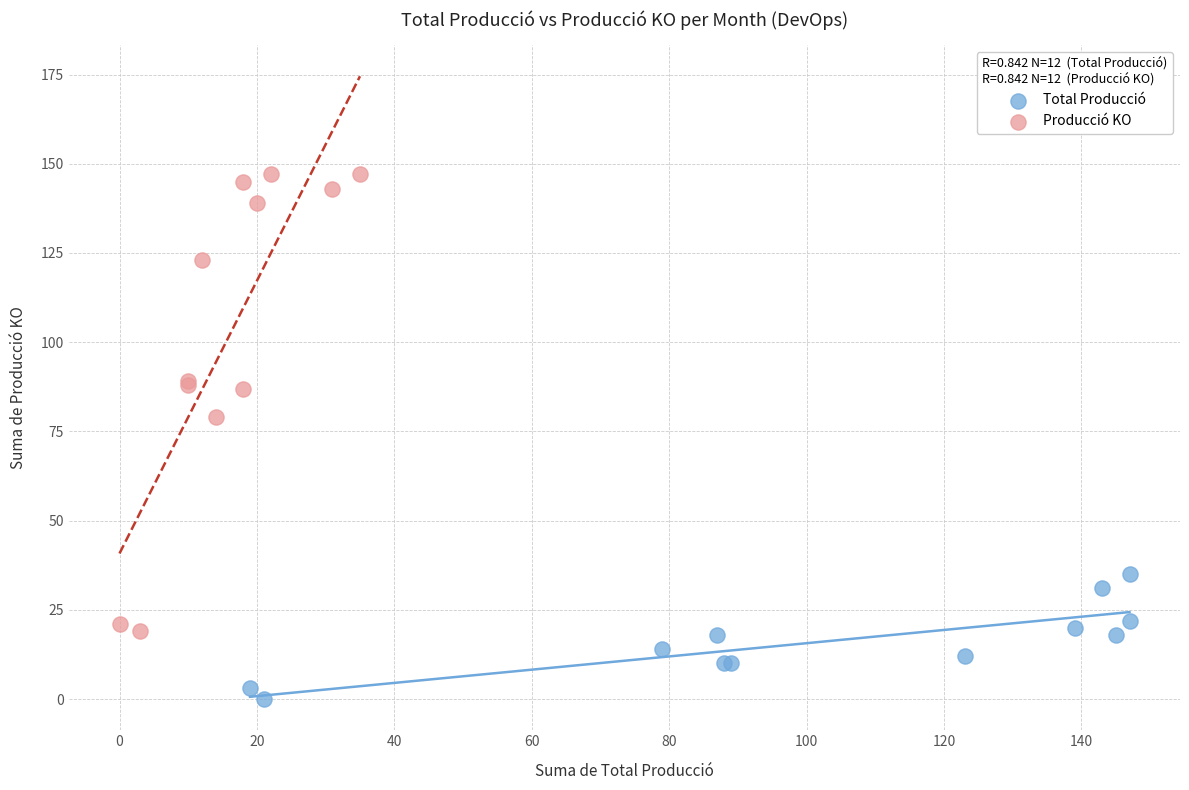

Which series contains the lowest Y value?

Total Producció